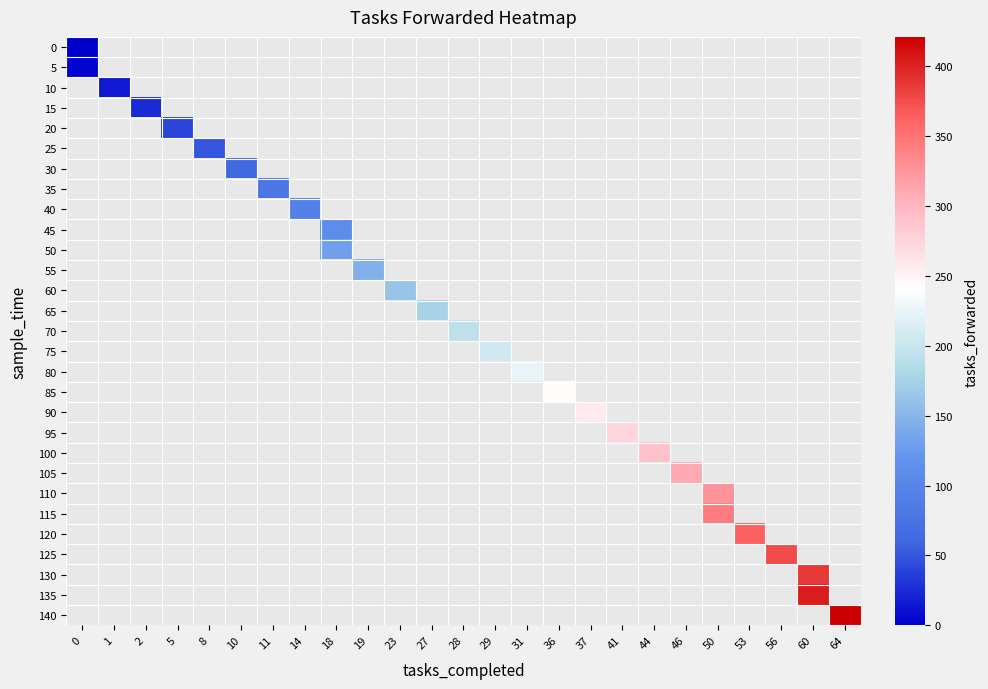

Is the value of 75 at 27 greater than the value of 70 at 1?

No